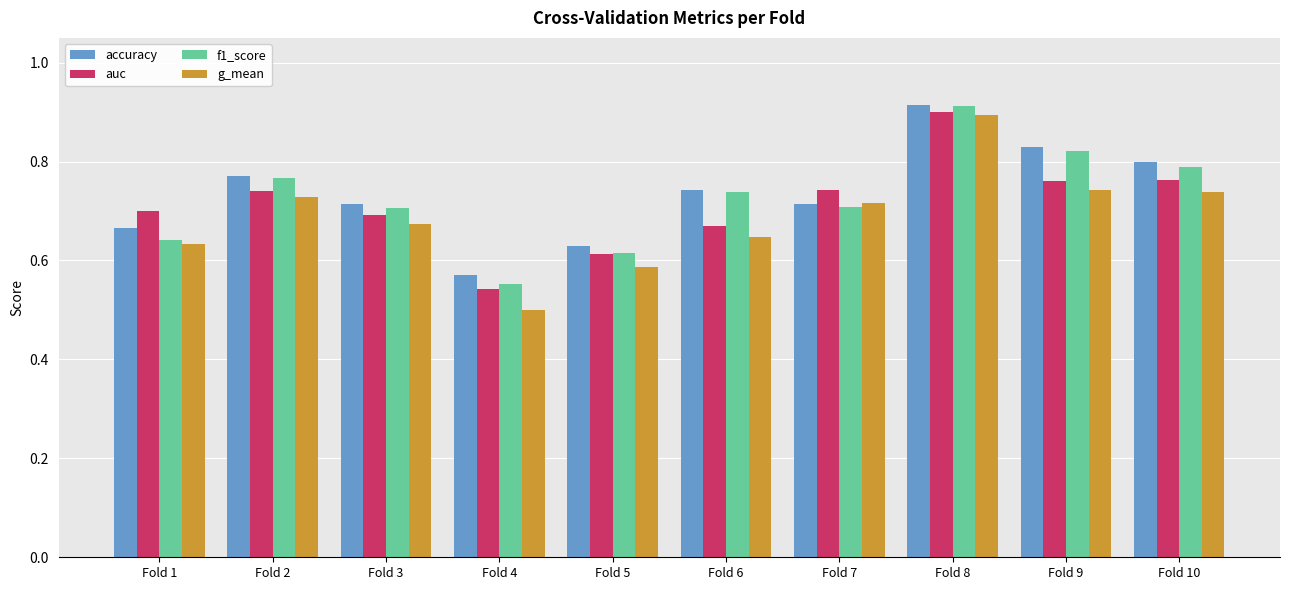

At which category is the sum across all series the highest?

Fold 8